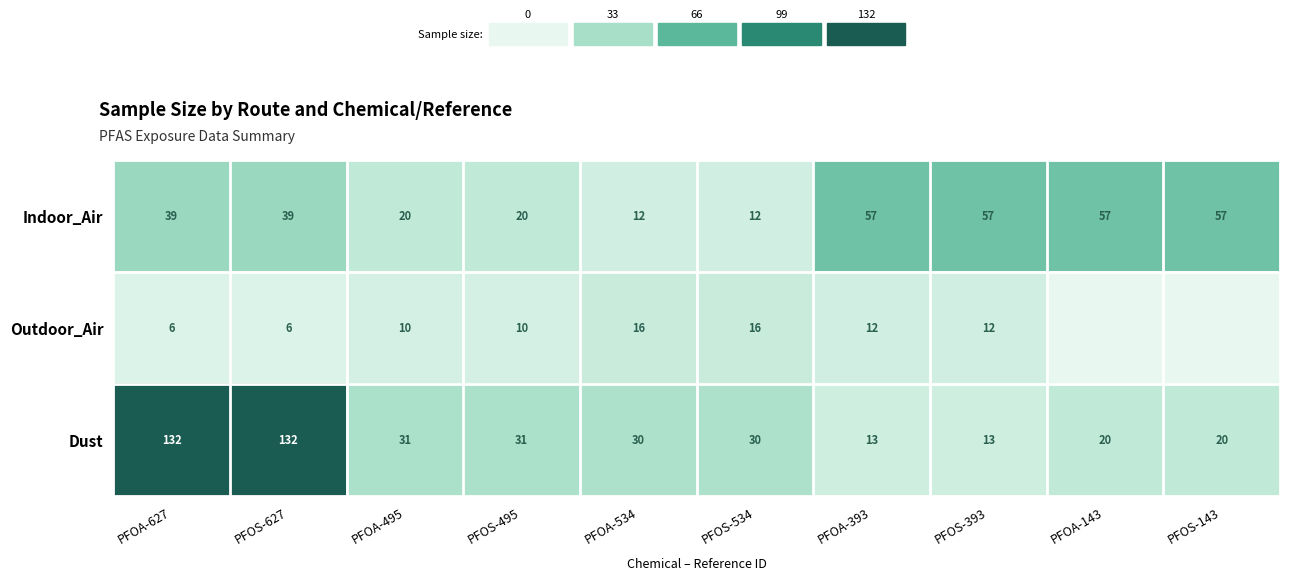

Read the Indoor_Air value at PFOA-143, to the nearest 10.

60